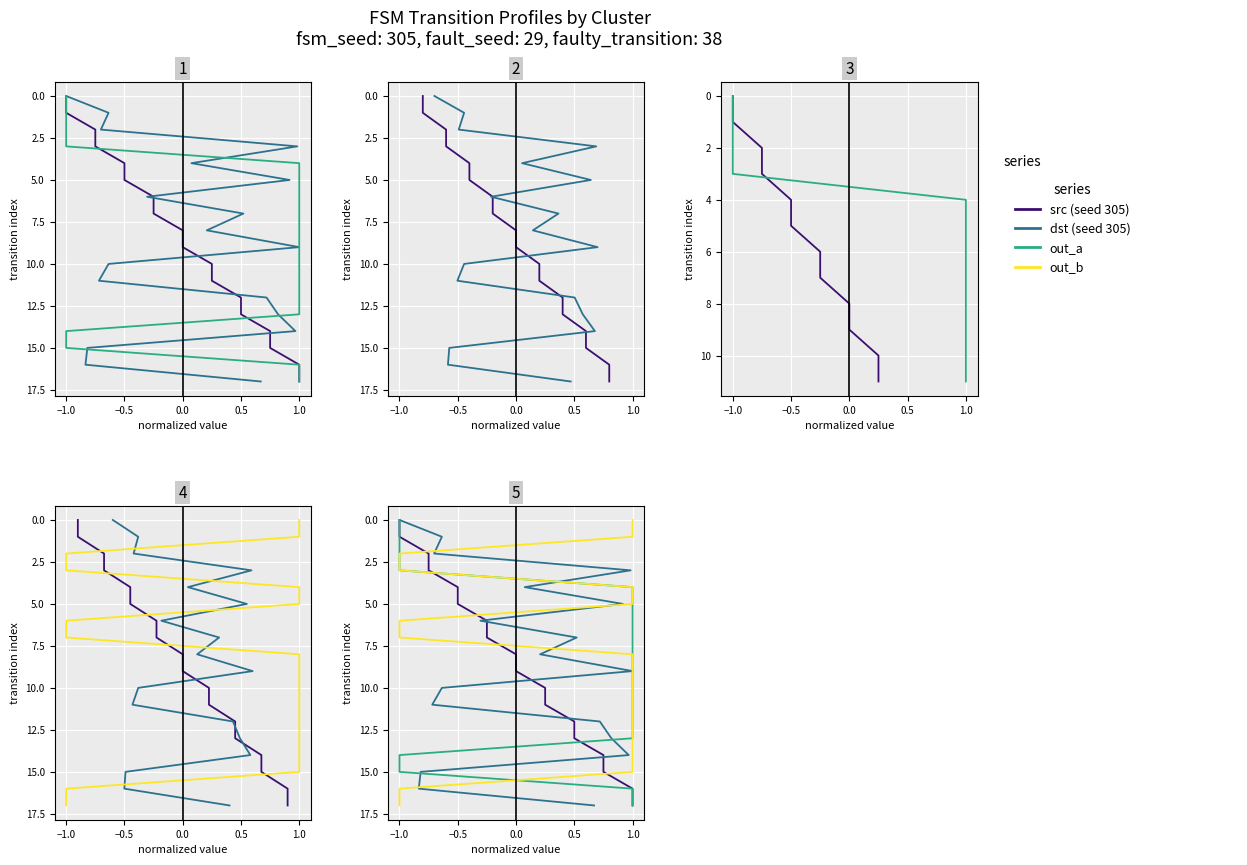

True or false: out_a and dst (seed 305) cross at least once.

False